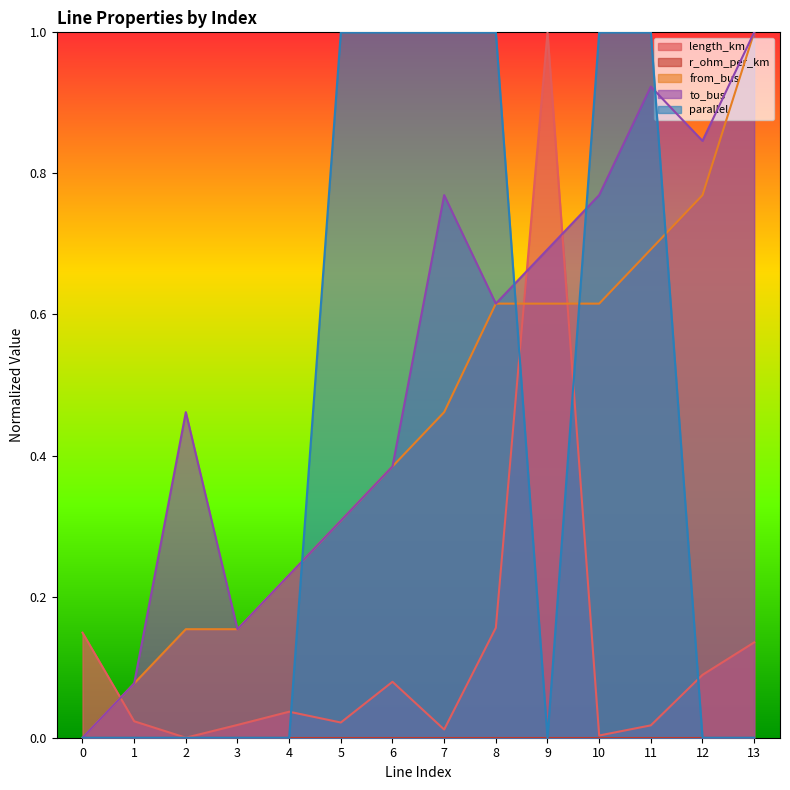

Is the value of from_bus at 11 greater than the value of parallel at 1?

Yes